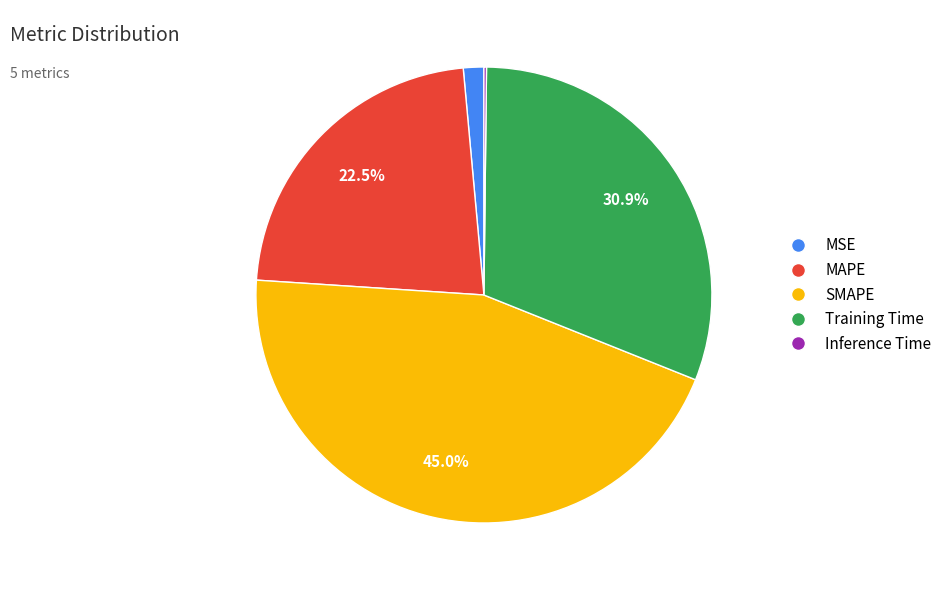

True or false: SMAPE accounts for 35% of the total.

False